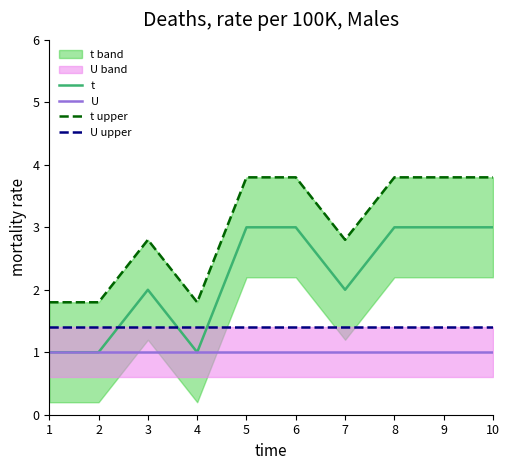

At which category does the chart reach its minimum across all series?

1